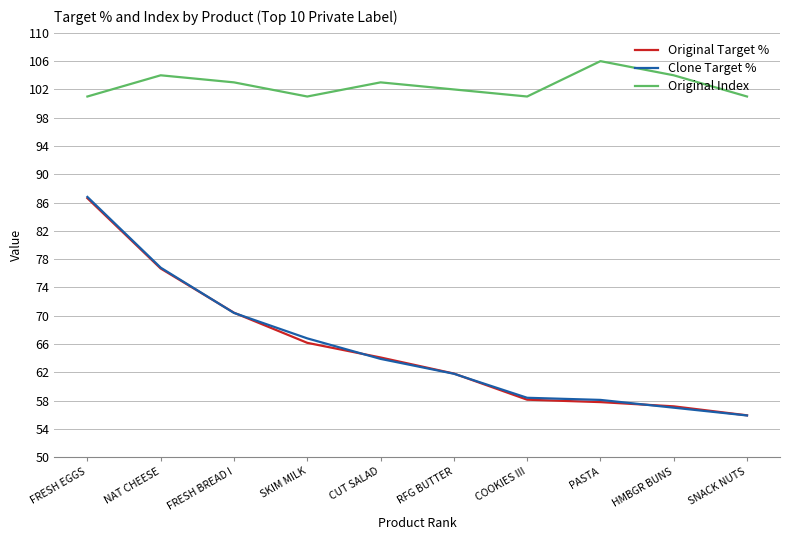

At which category is the sum across all series the highest?

FRESH EGGS